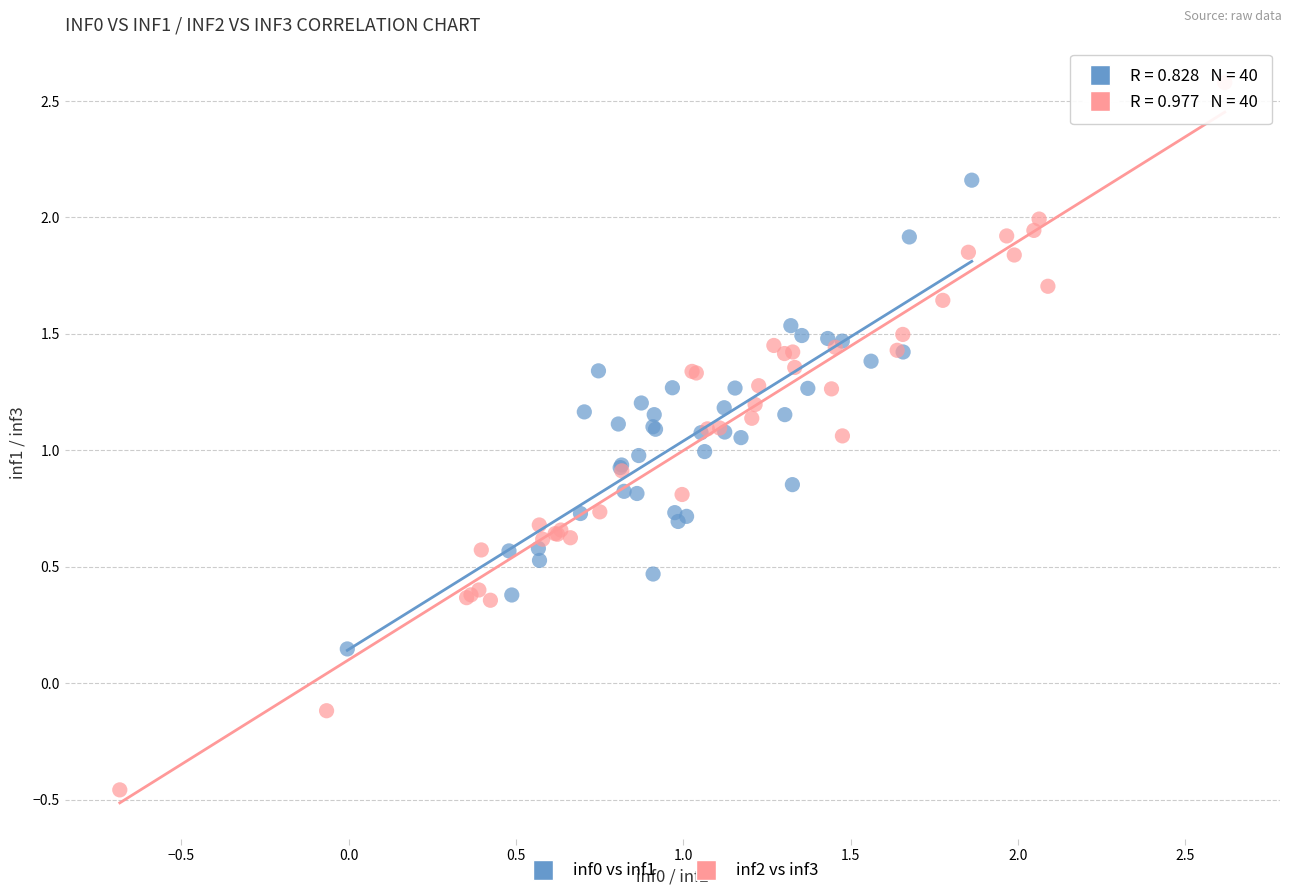

What are all the series names shown in the legend?

inf0 vs inf1, inf2 vs inf3